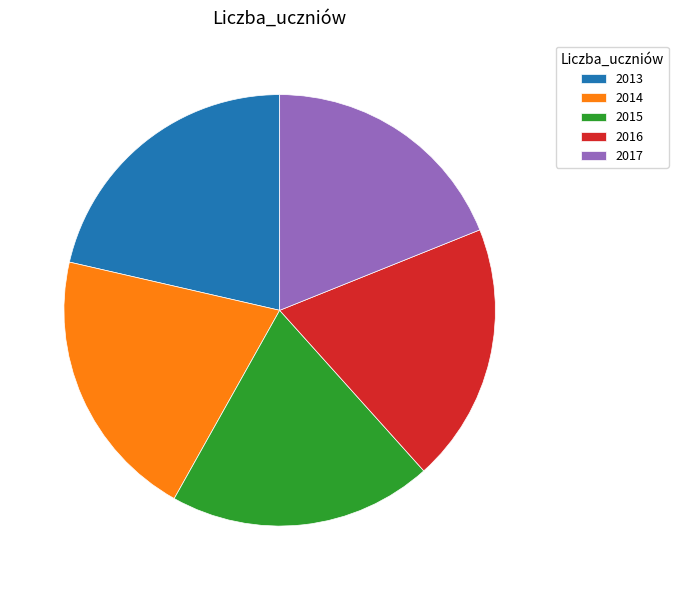

The 2014 slice represents 20% of the pie. True or false?

True